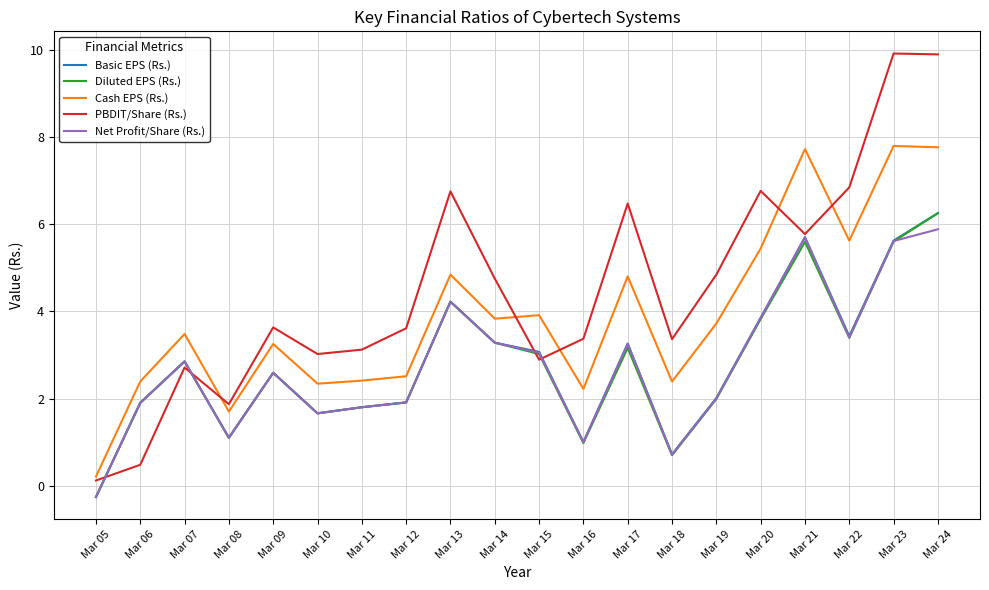

At which category is the sum across all series the highest?

Mar 24